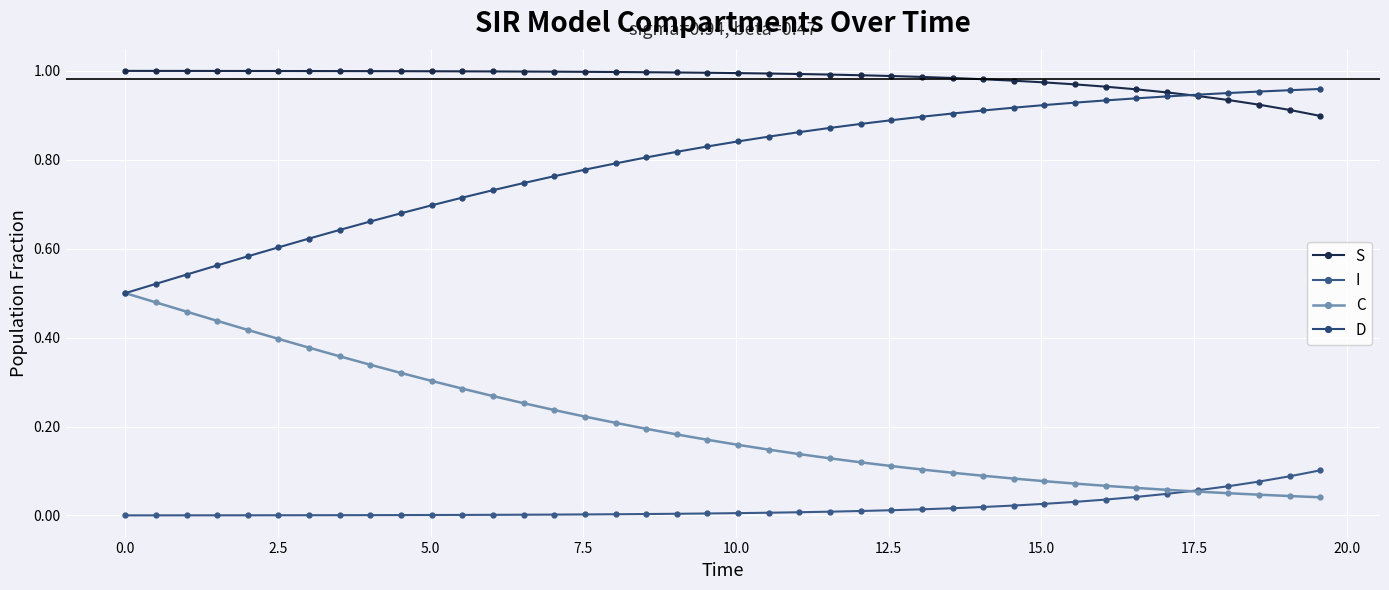

What are all the series names shown in the legend?

S, I, C, D